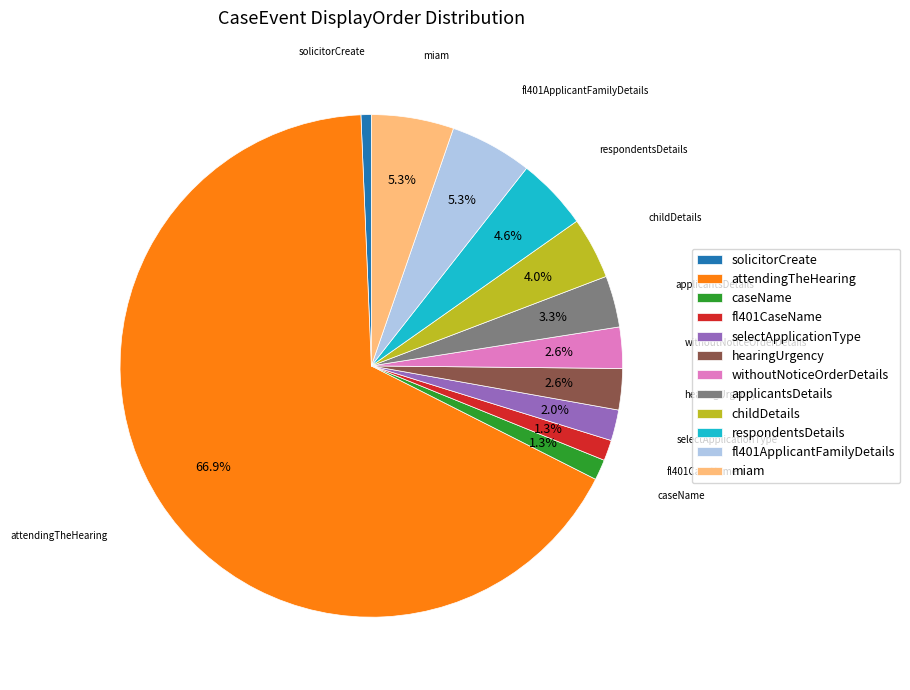

Is there a majority slice in this chart?

Yes